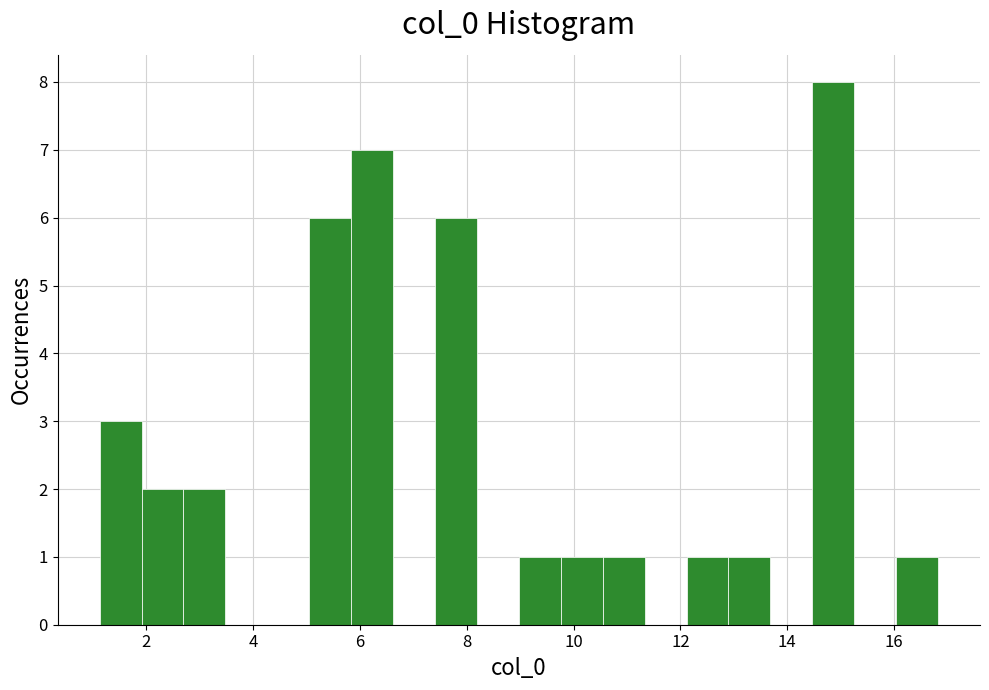

Around what value on the x-axis is the tallest bar? Give the approximate position of its centre, as read against the axis.

14.8